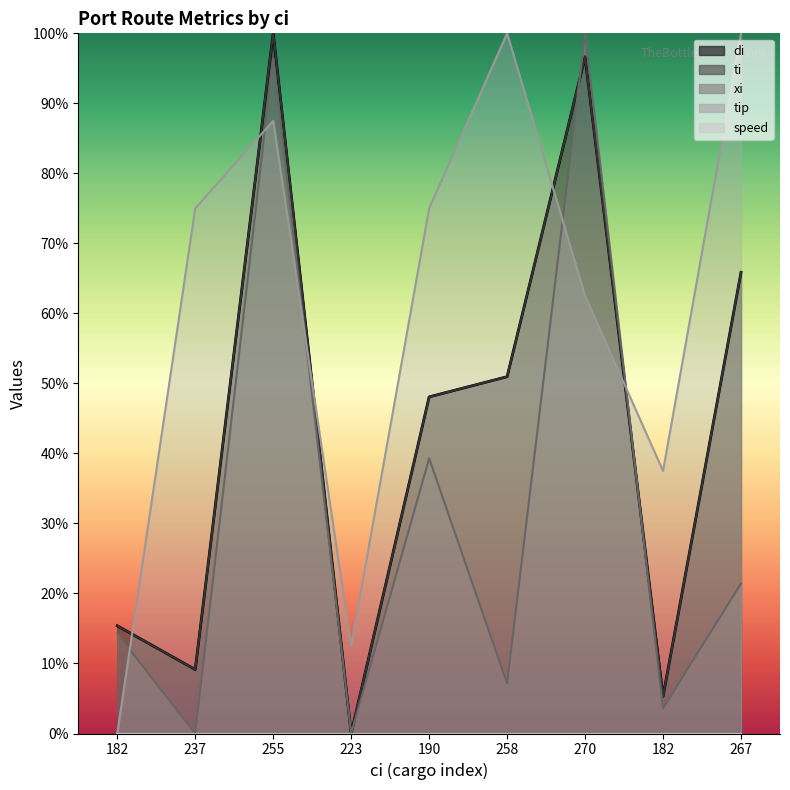

What is the average value of the ti series?

43.5